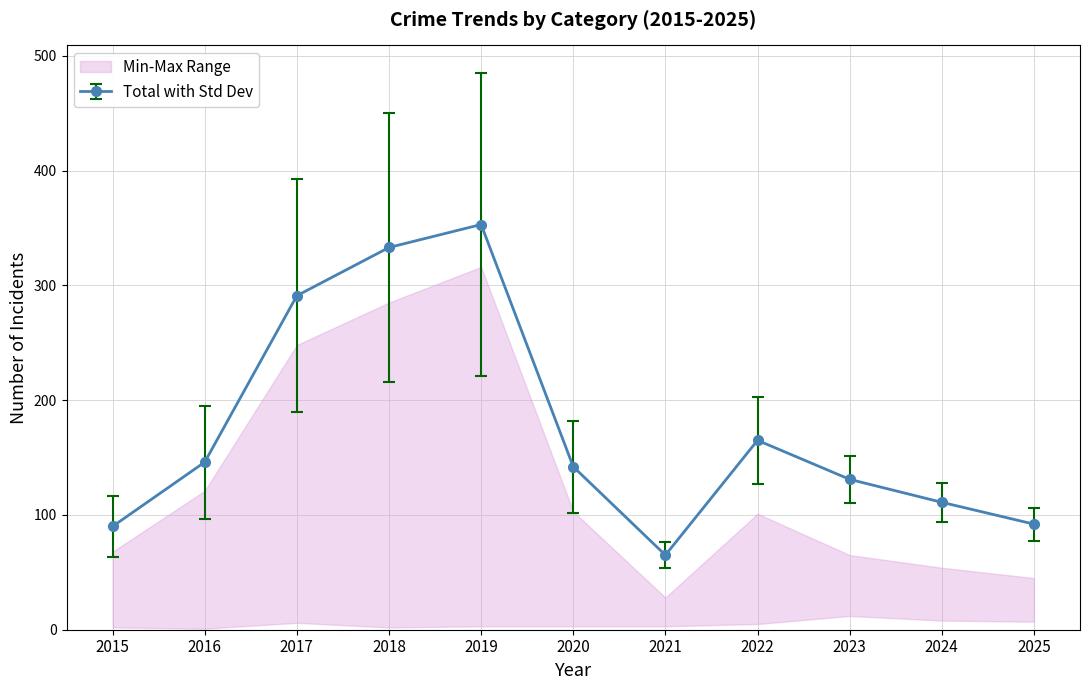

Where is the first local maximum for Total with Std Dev?

2019